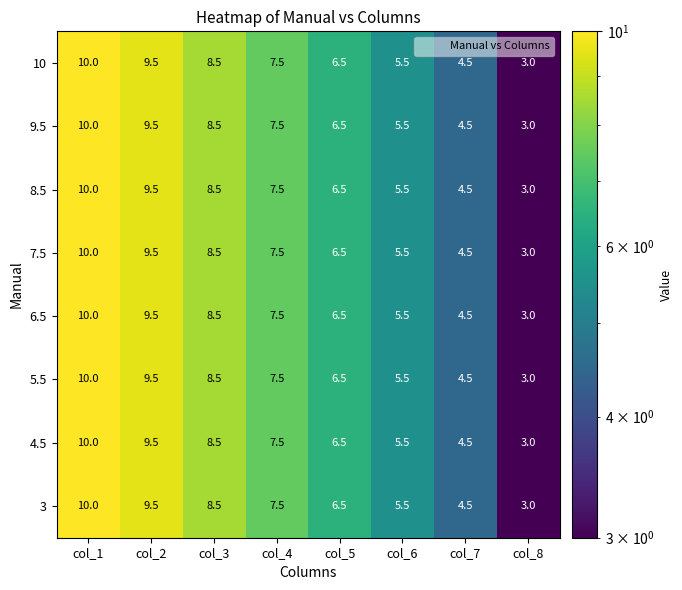

What is the difference between the maximum and second lowest values in the 6.5 series?

5.5